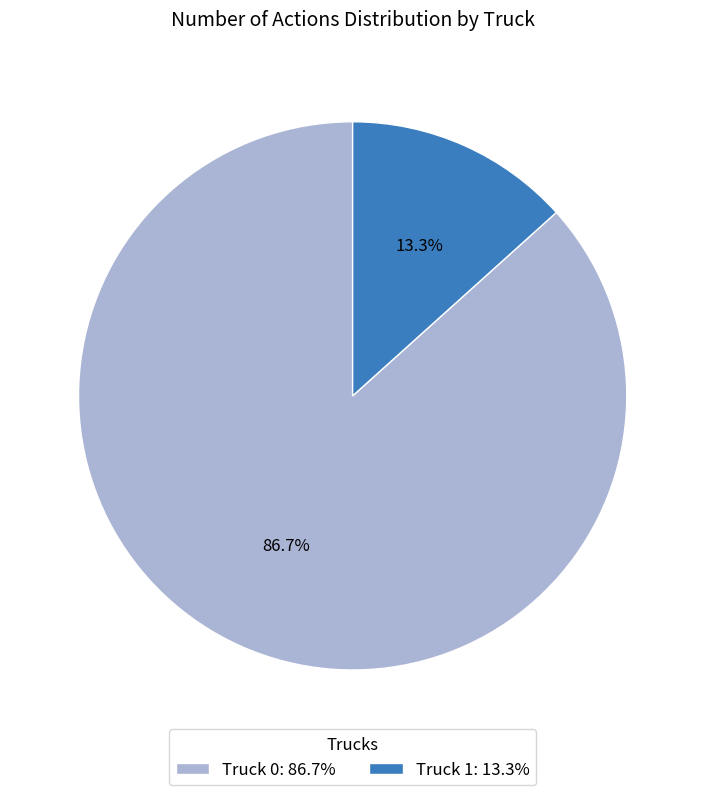

What is the smallest slice in the pie chart?

Truck 1